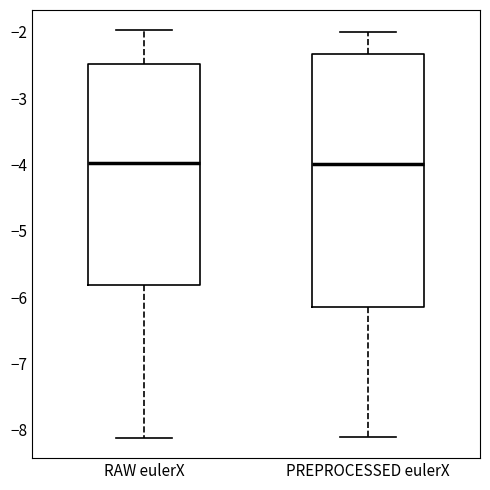

Reading left to right, transcribe this box plot: for each box, give where its median line is, the range the box spans, and where its two whiskers end, as read against the y-axis. The values are not printed on the chart, so give them approximately, as read against the axis.

RAW eulerX: median -4.0, box -5.8 to -2.5, whiskers -8.1 to -2.0
PREPROCESSED eulerX: median -4.0, box -6.2 to -2.3, whiskers -8.1 to -2.0